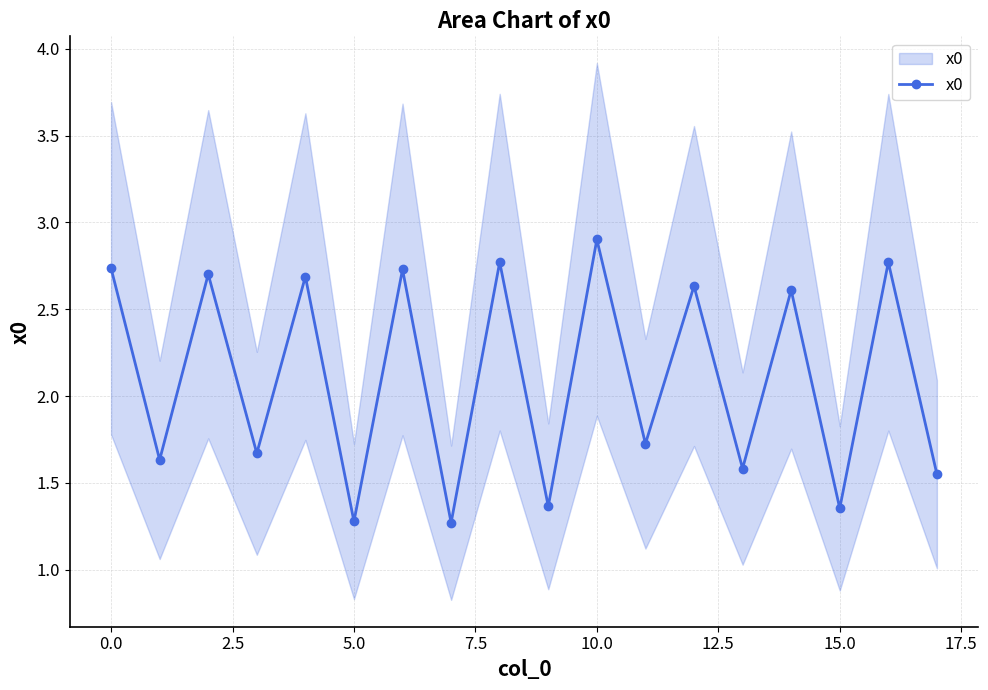

True or false: the data shows 0.9 at 13.

False